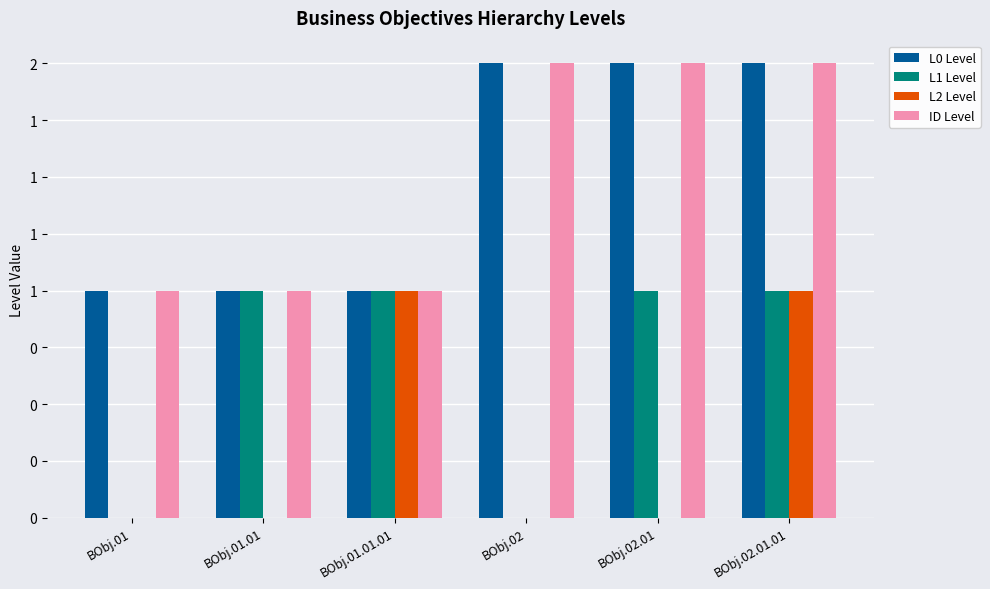

Are the bars grouped side by side (vs. stacked)?

Yes